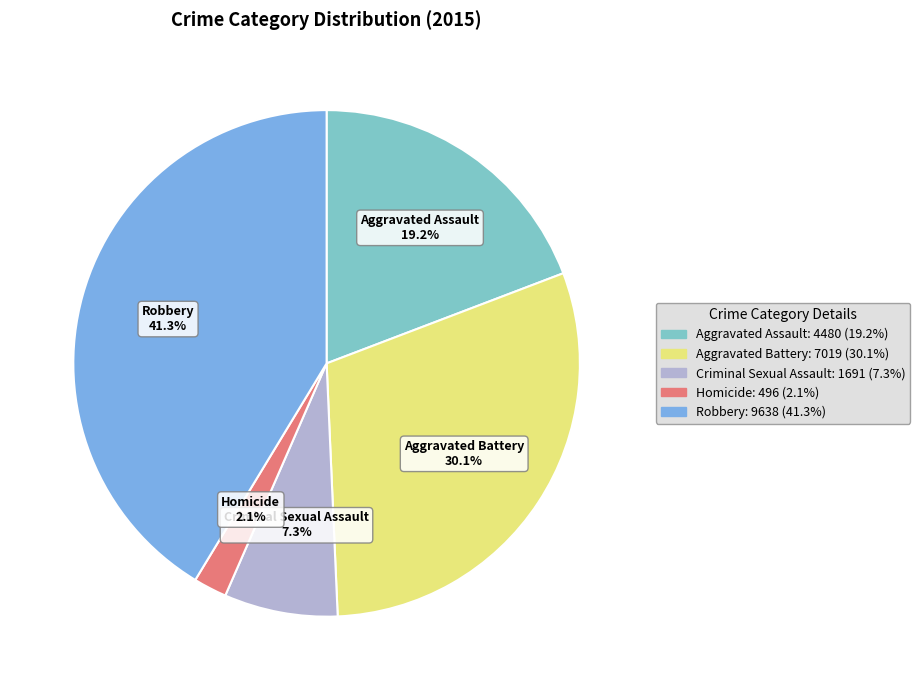

True or false: Homicide accounts for 14% of the total.

False